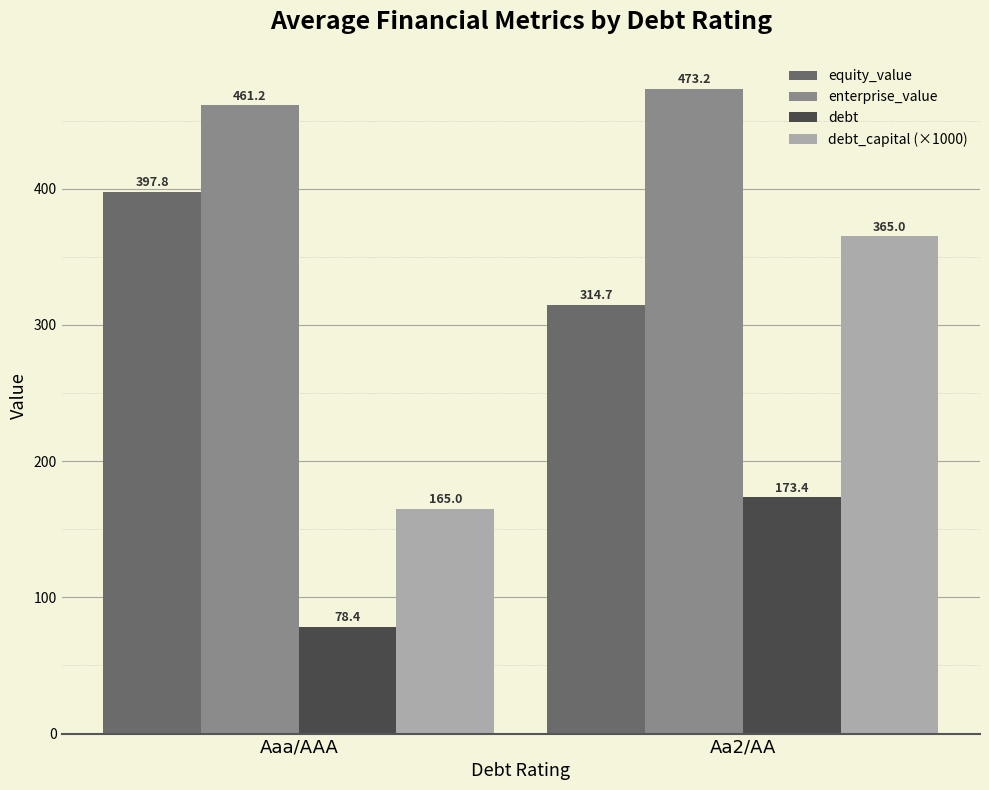

The value of enterprise_value at Aa2/AA is 827.8. True or false?

False